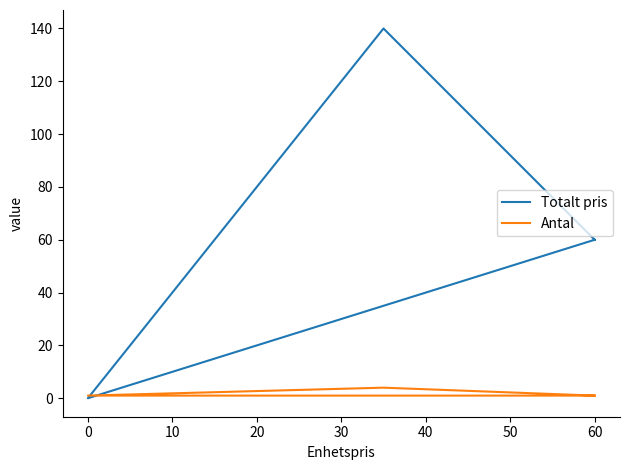

Is it true that Totalt pris equals -66 at 0?

False